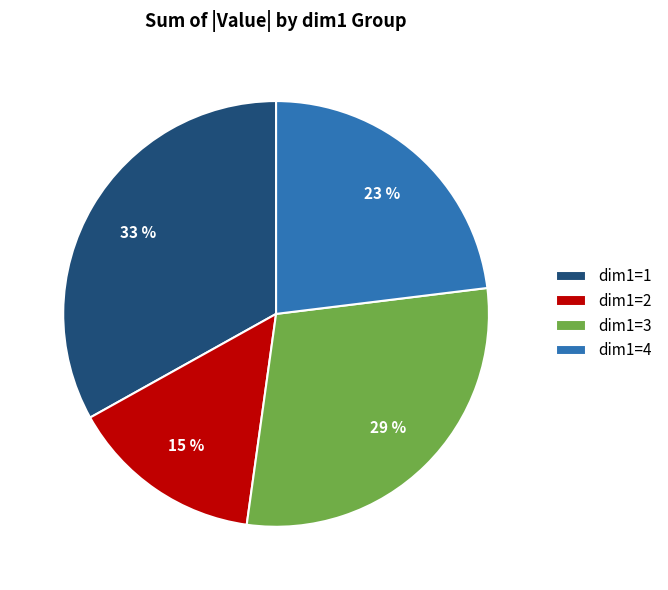

Count the number of slices in the pie.

4